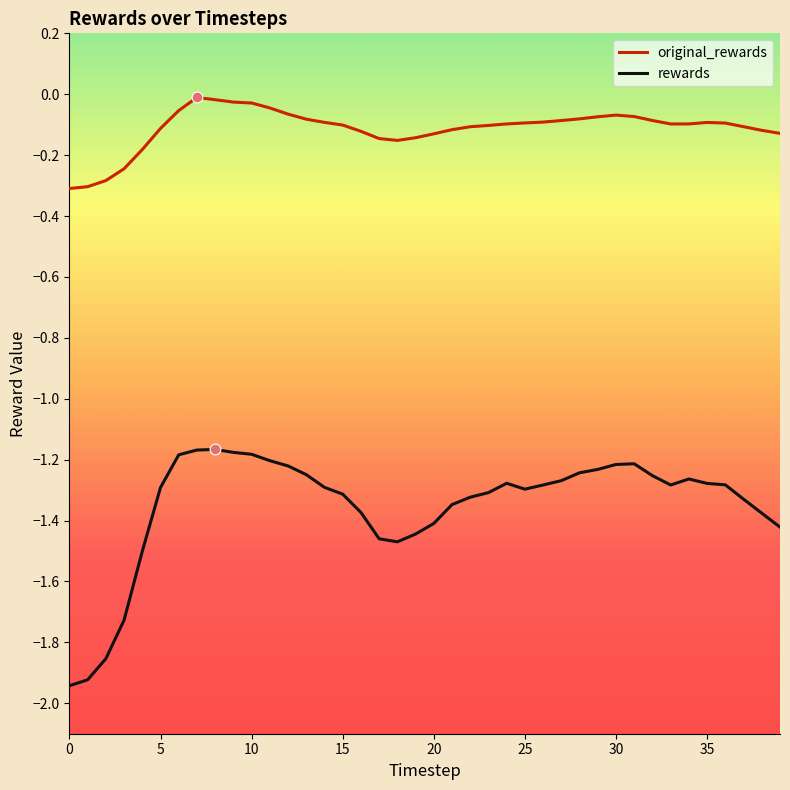

Which series has the largest total across all categories?

original_rewards